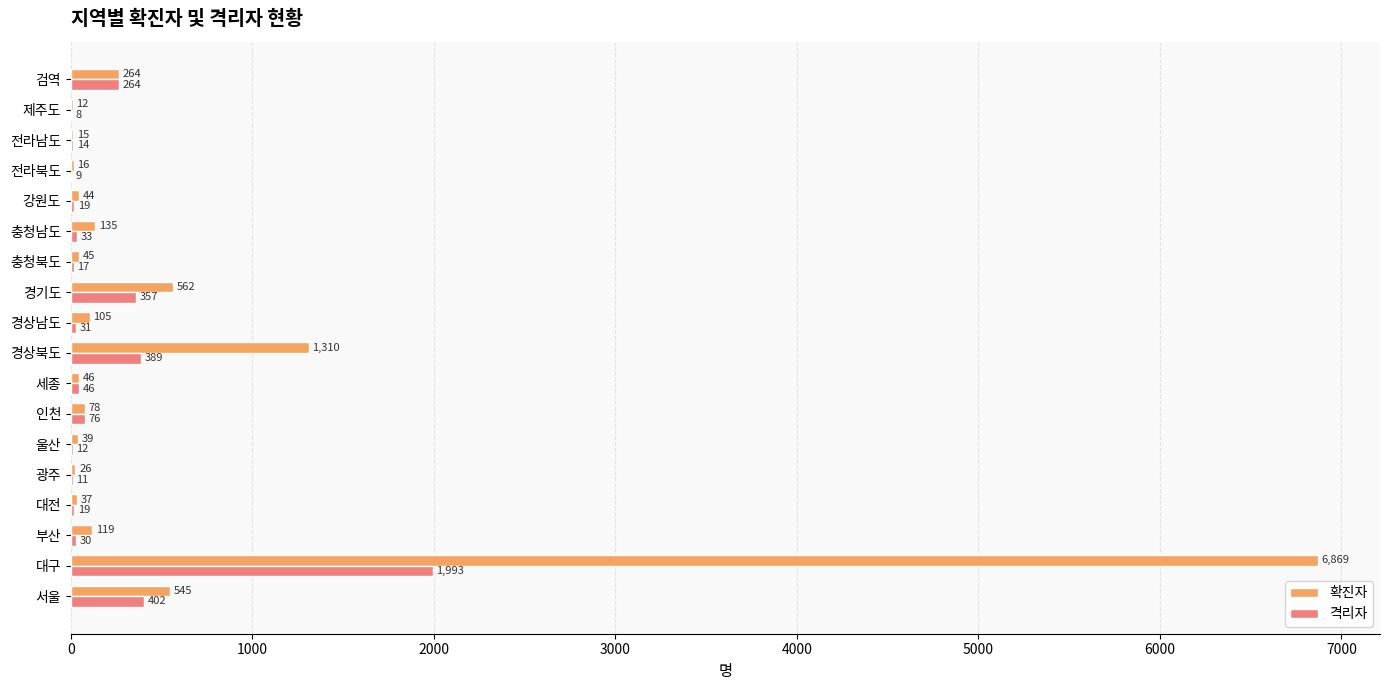

Is it true that 격리자 equals 357 at 경기도?

True